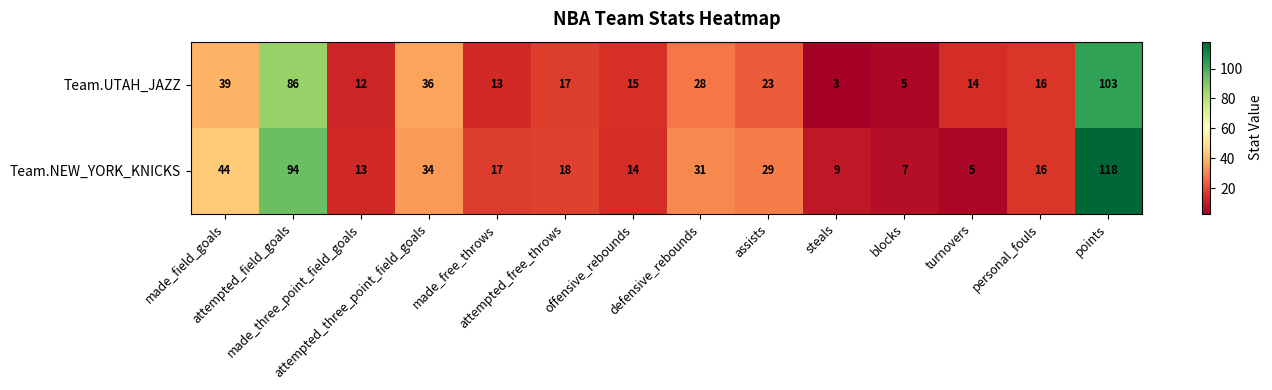

List the series in order of their overall mean, highest first.

Team.NEW_YORK_KNICKS, Team.UTAH_JAZZ